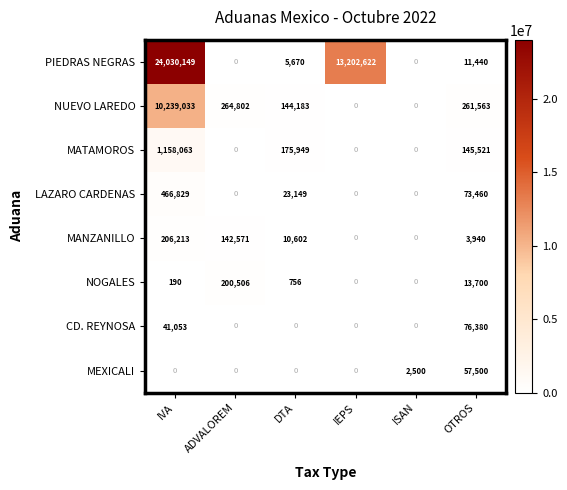

The PIEDRAS NEGRAS series shows 6420873 at IVA. True or false?

False